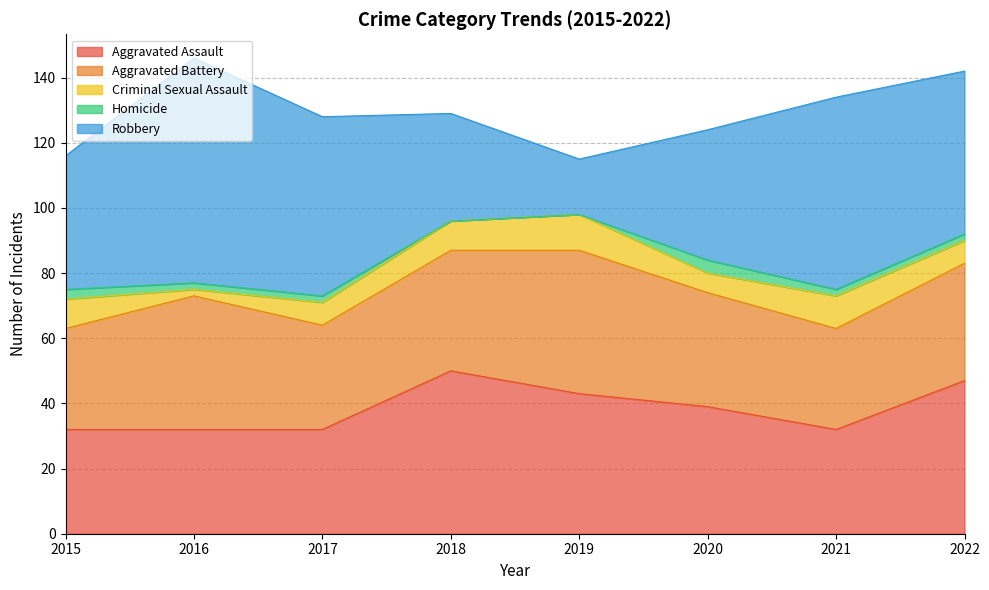

How many intersections are there between Aggravated Battery and Aggravated Assault?

3